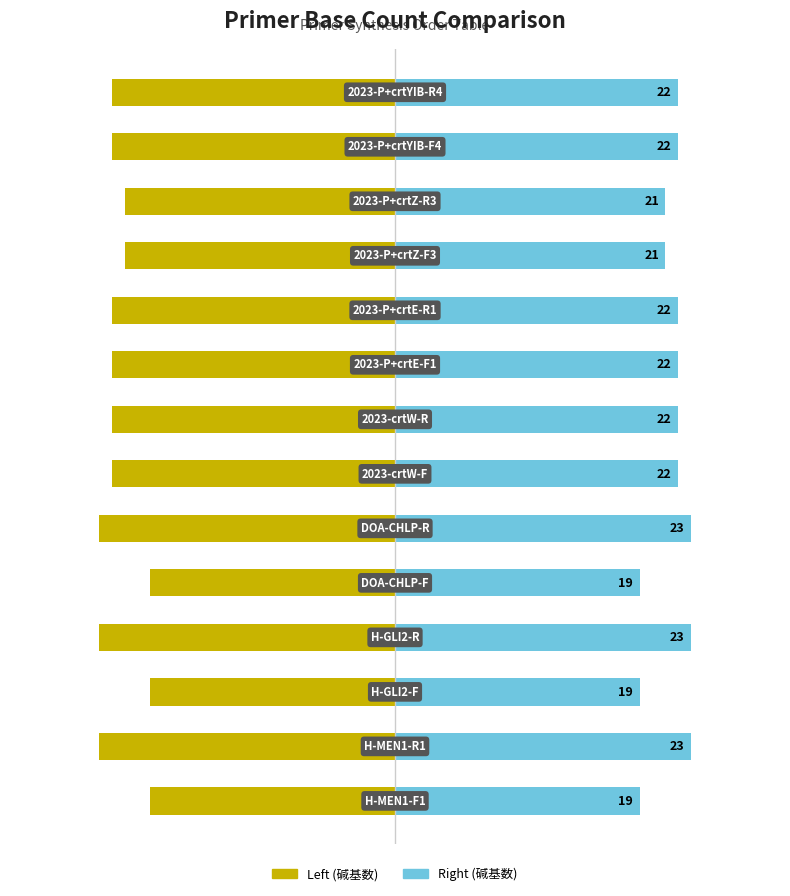

How many groups of bars are there?

14